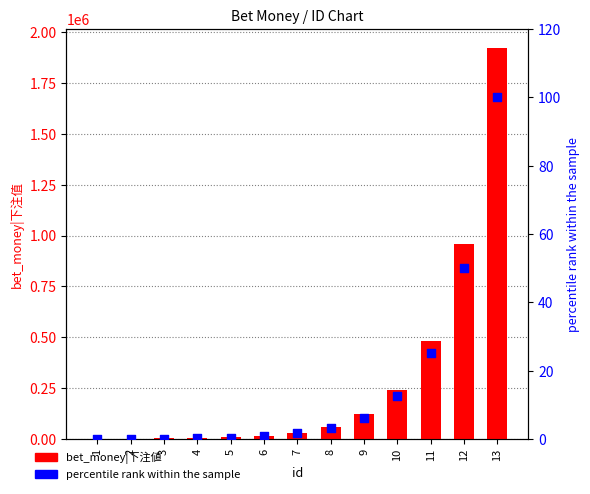

At which category is the sum across all series the highest?

13